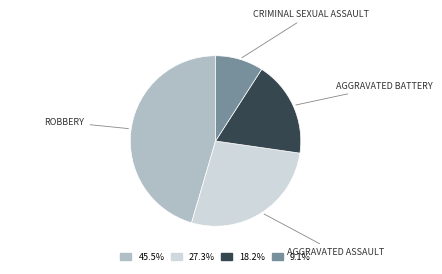

Is there any slice that represents more than half of the pie?

No